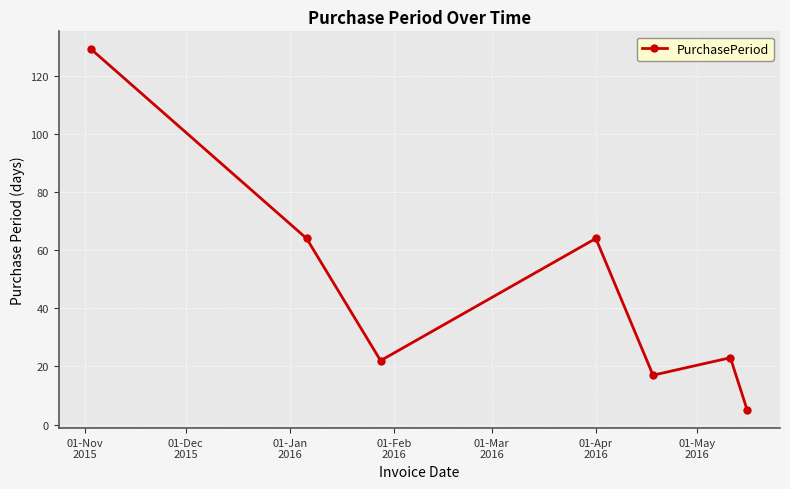

How many interior local peaks (higher than both neighbors) does the data have?

2